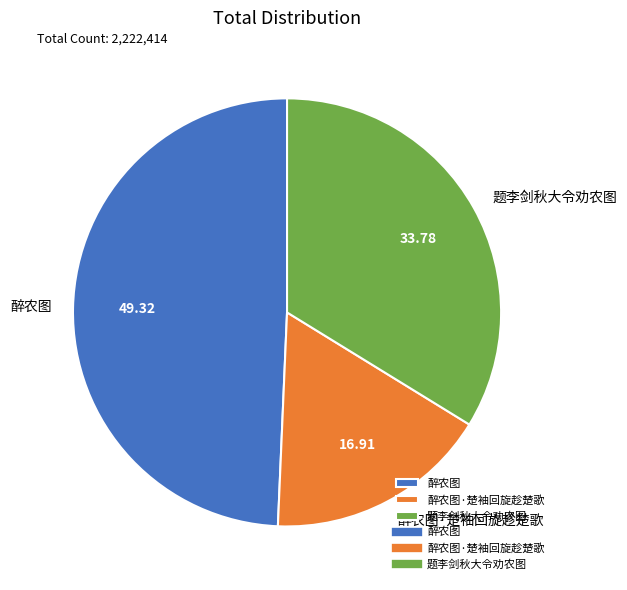

What is the smallest slice in the pie chart?

醉农图·楚袖回旋趁楚歌